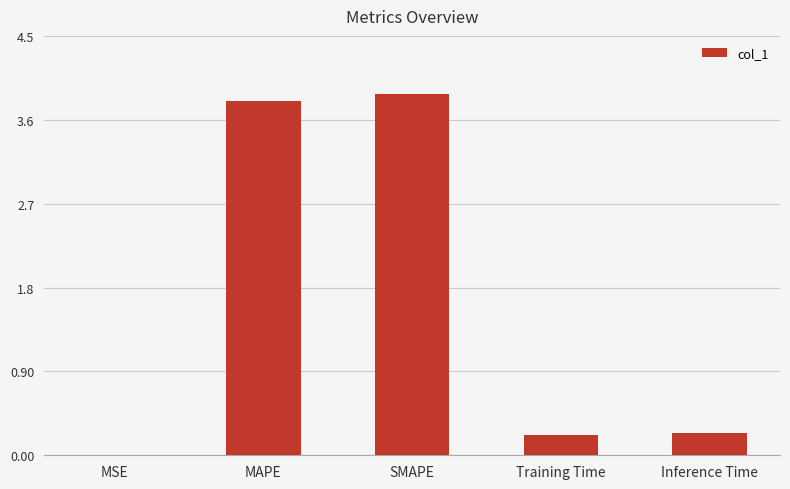

What is the average value?

1.6